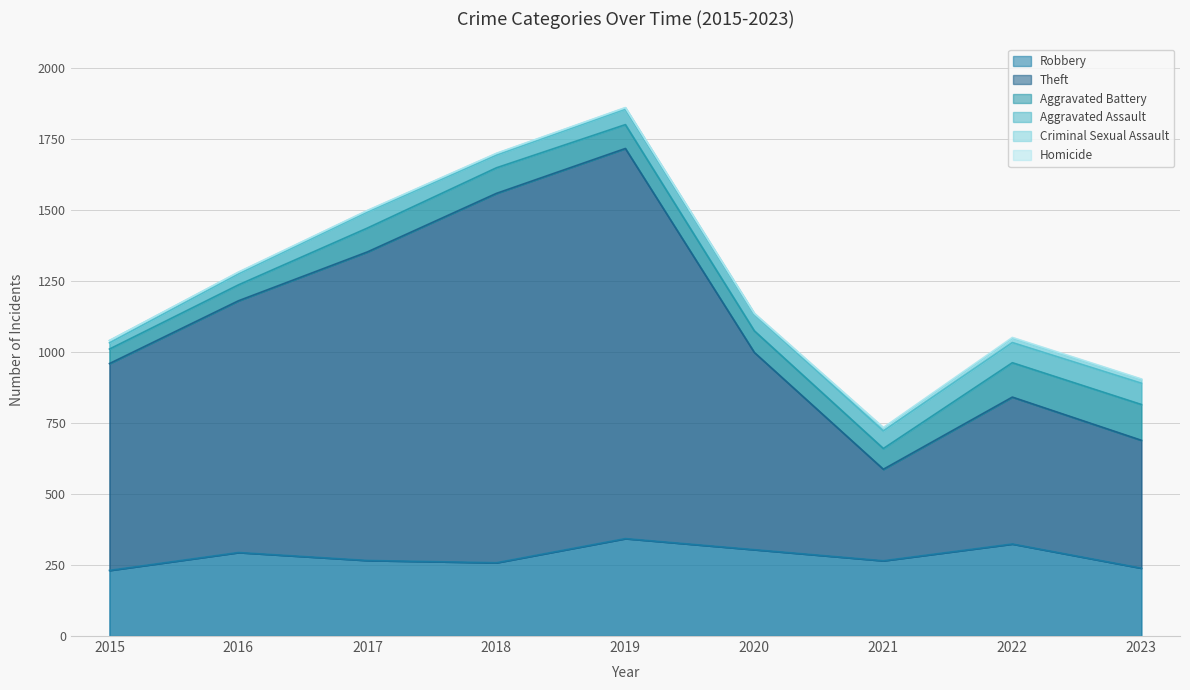

At which label is Homicide closest to 1?

2016